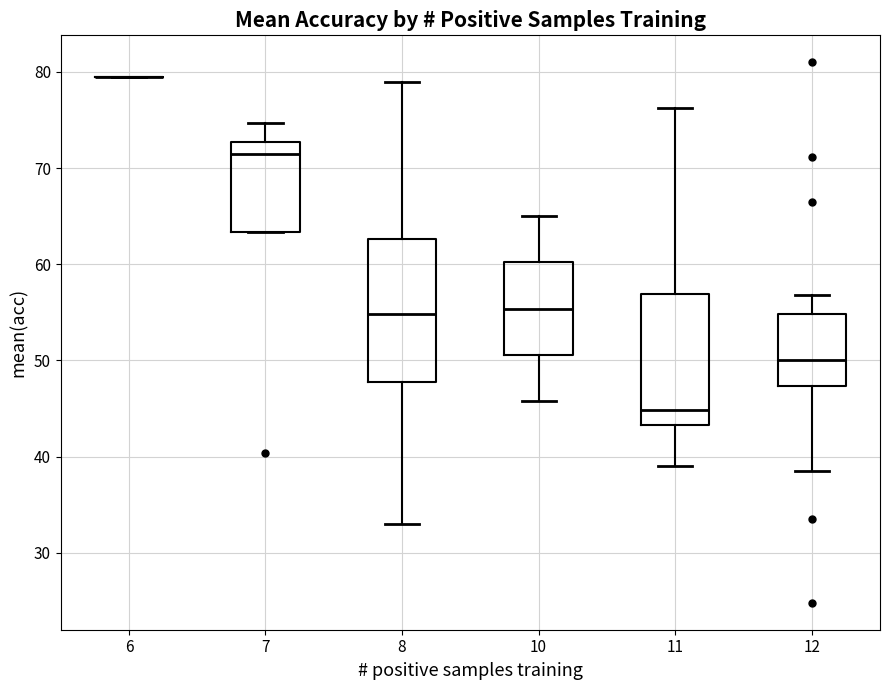

Where is the lower edge of the box at x = 11 on the y-axis? The values are not printed on the chart, so give them approximately, as read against the axis.

43